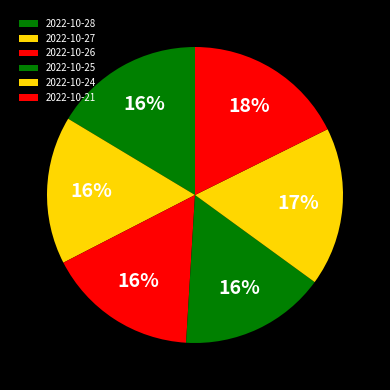

What is the smallest slice in the pie chart?

2022-10-25